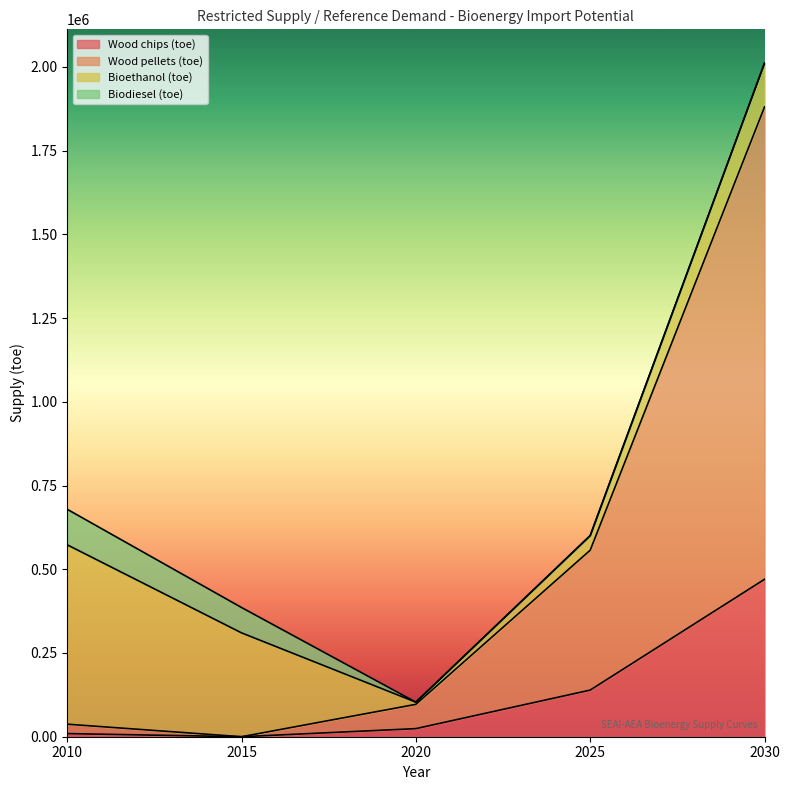

Which series has the largest range (max minus min)?

Wood pellets (toe)